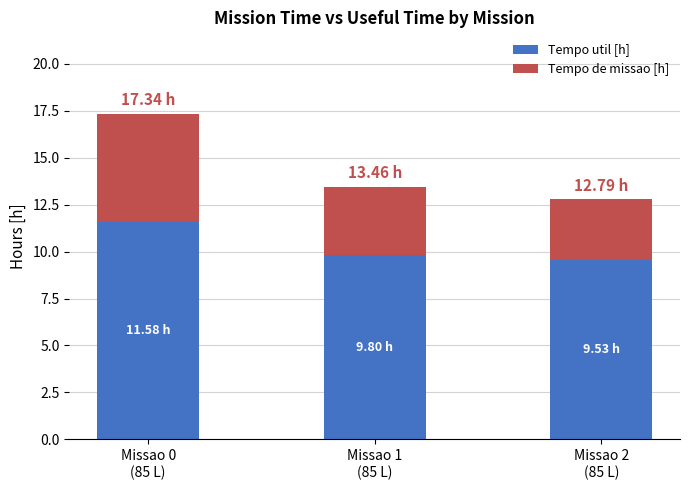

What is the average value of the Tempo util [h] series?

10.3